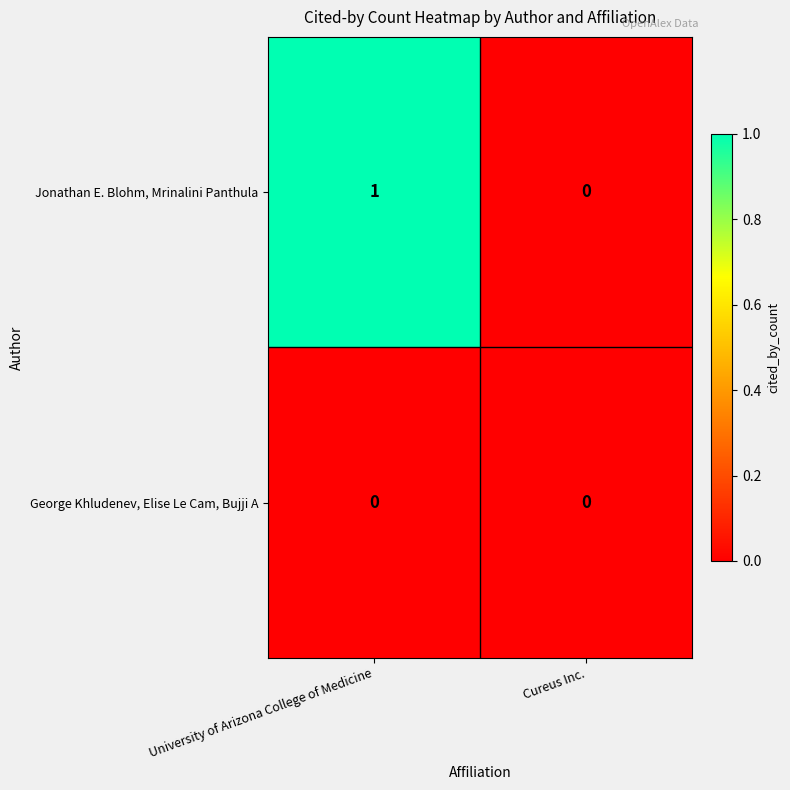

Reading left to right, what are all the values shown in this chart?

Jonathan E. Blohm, Mrinalini Panthula: University of Arizona College of Medicine=1	Cureus Inc.=0
George Khludenev, Elise Le Cam, Bujji A: University of Arizona College of Medicine=0	Cureus Inc.=0